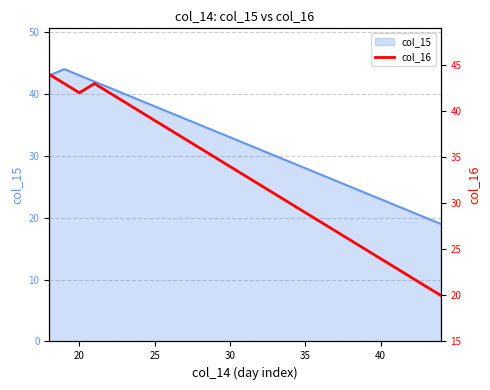

The col_15 series shows 33 at 30. True or false?

True